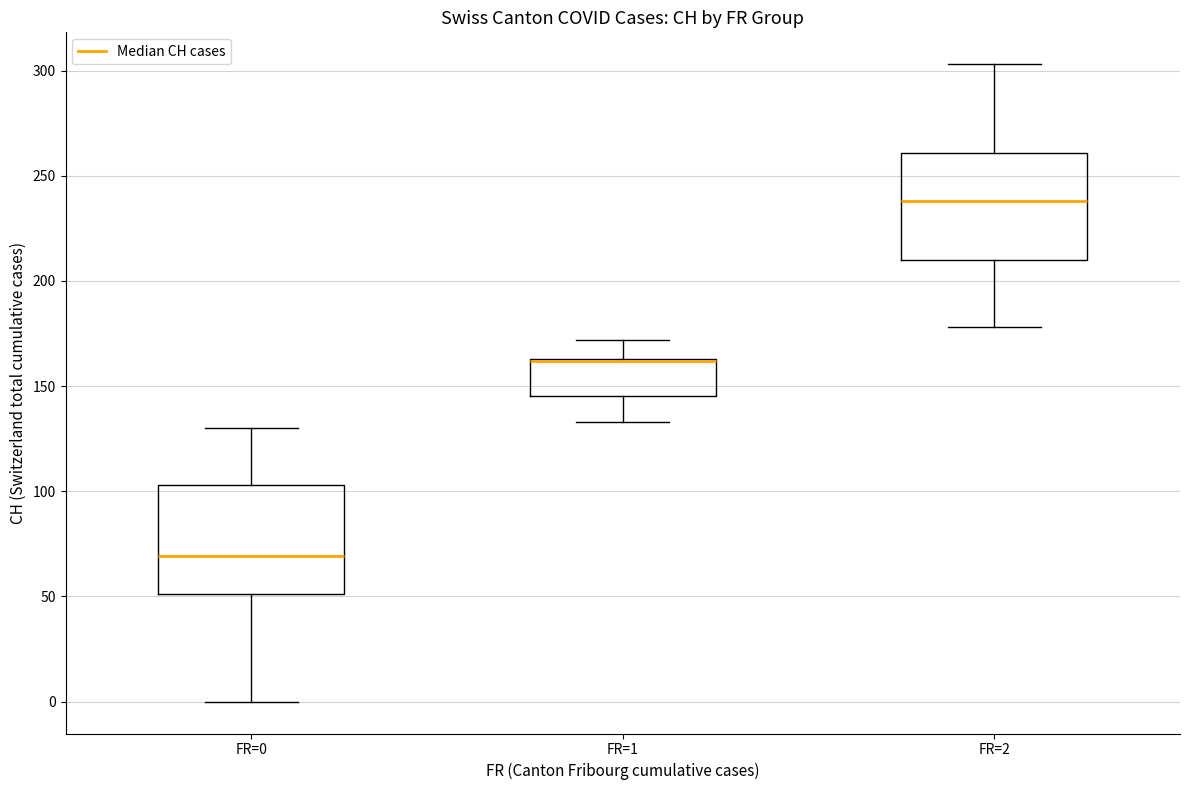

Reading left to right, read every box against the y-axis: the position of its median line, the range the box covers, and the ends of its whiskers. The values are not printed on the chart, so give them approximately, as read against the axis.

FR=0: median 70, box 50 to 105, whiskers 0 to 130
FR=1: median 160 (drawn on the box's upper edge), box 145 to 165, whiskers 135 to 170
FR=2: median 240, box 210 to 260, whiskers 180 to 305